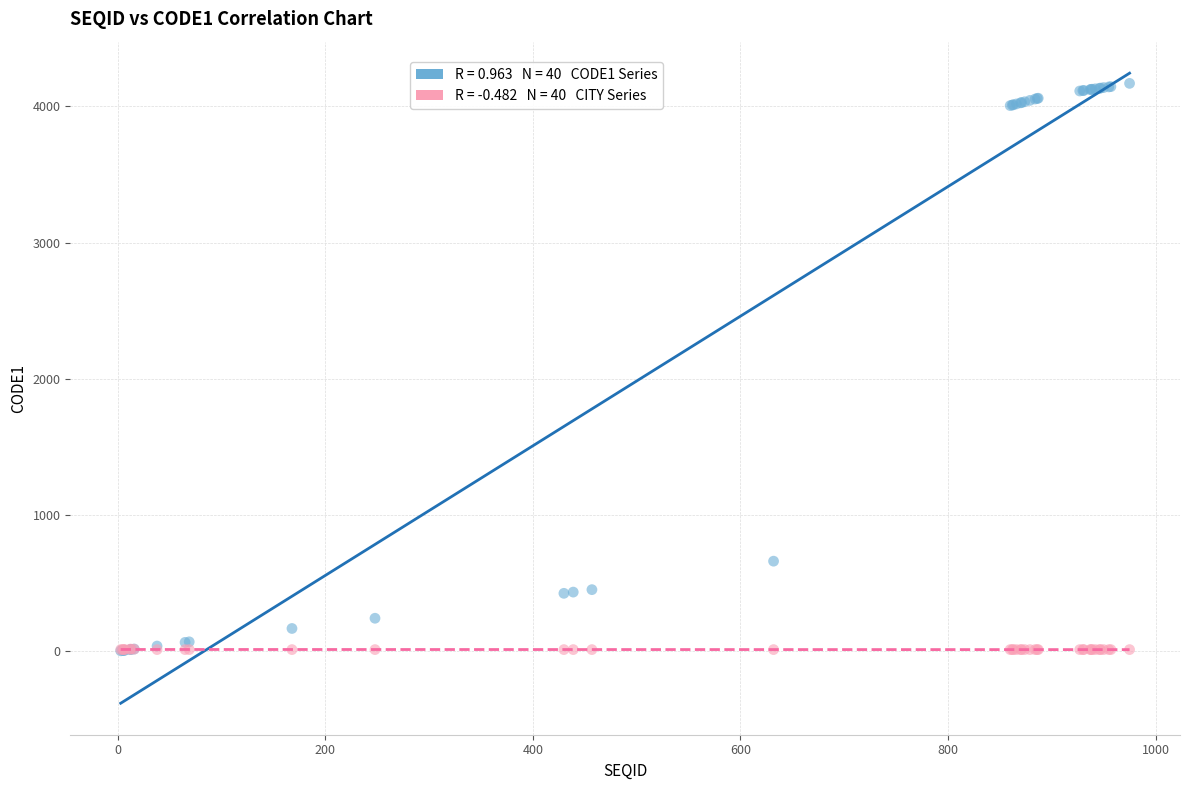

Across all series, what Y value is closest to 2085?

661